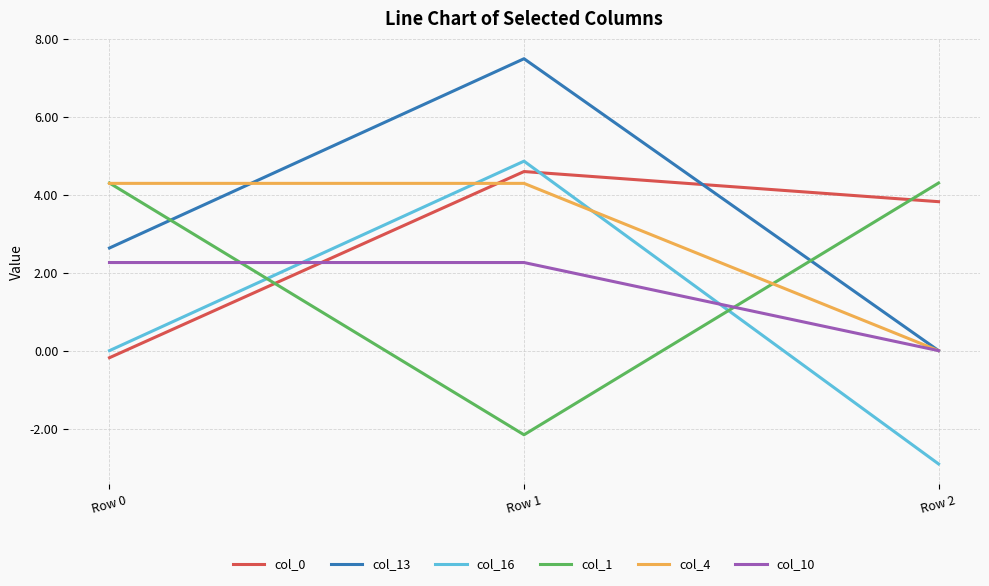

The value of col_0 at Row 2 is 3.8. True or false?

True